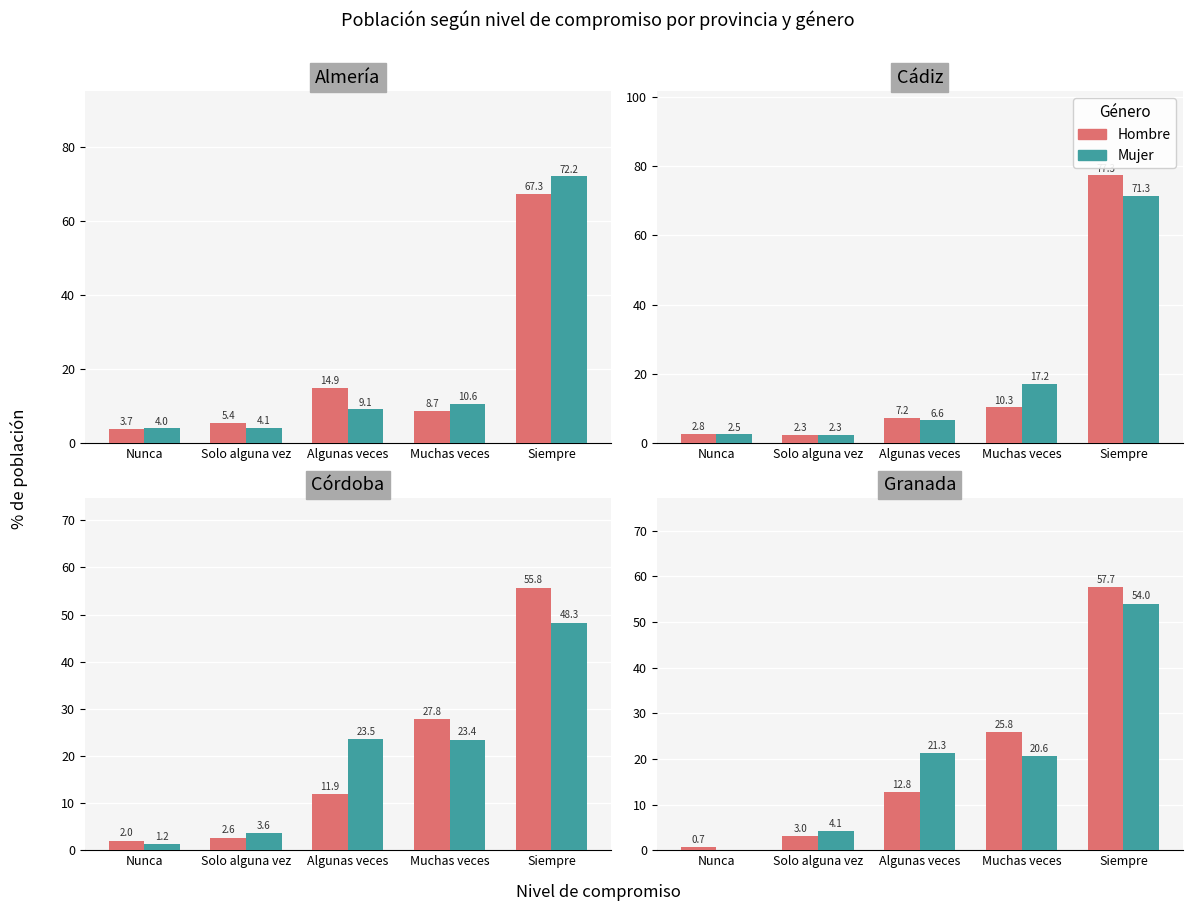

What is the difference between the maximum and minimum values in the Hombre series?

57.0